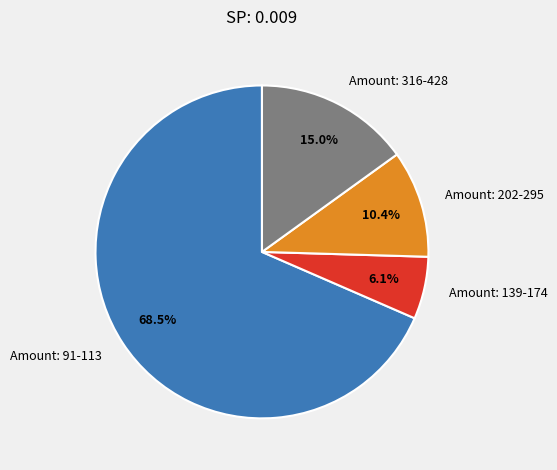

Between Amount: 202-295 and Amount: 316-428, which is larger?

Amount: 316-428